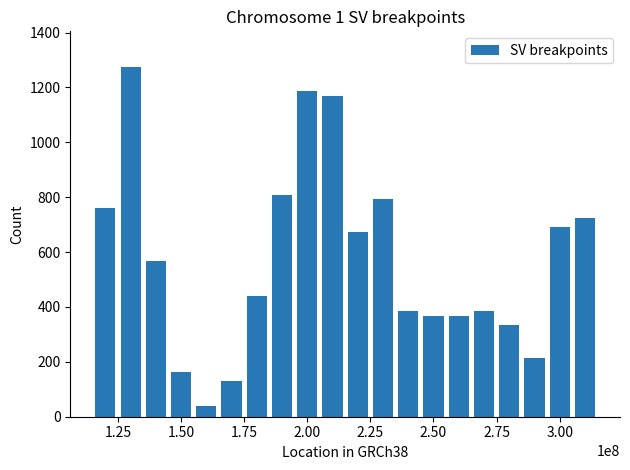

What is the maximum value shown in the chart?

1276